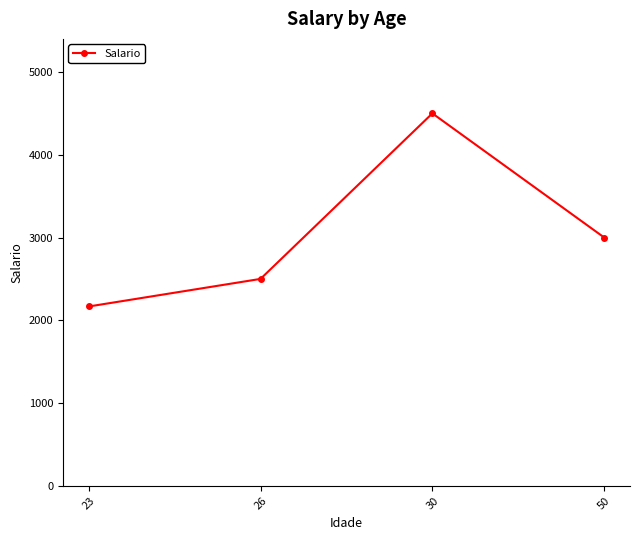

At which label does the data first exceed 3000?

30